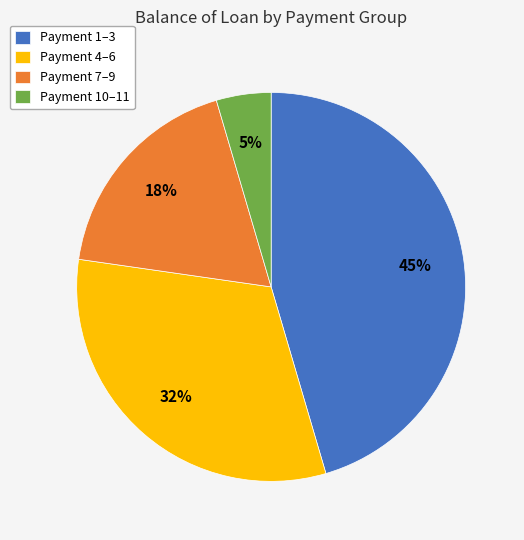

Is there a majority slice in this chart?

No